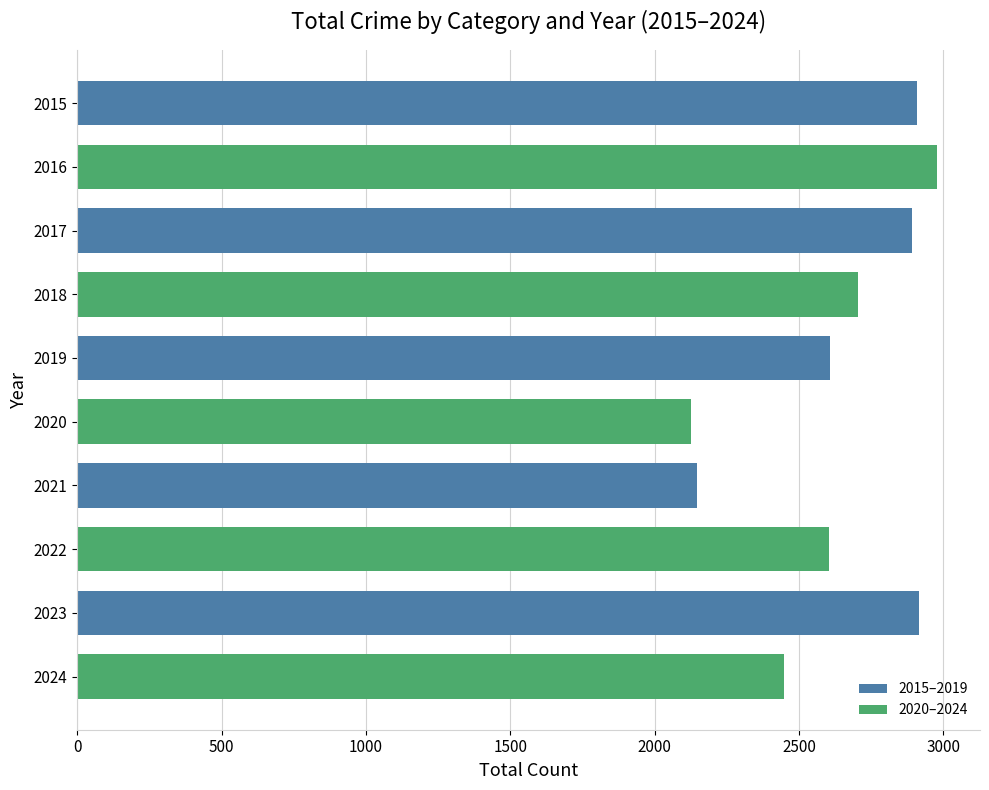

The chart shows a value of 2604 at 2022. True or false?

True